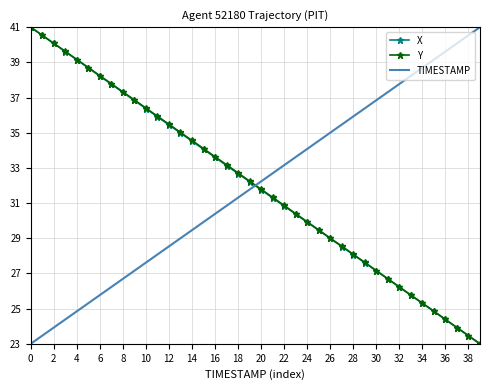

Which series ends up on top after the final intersection of Y and TIMESTAMP?

TIMESTAMP